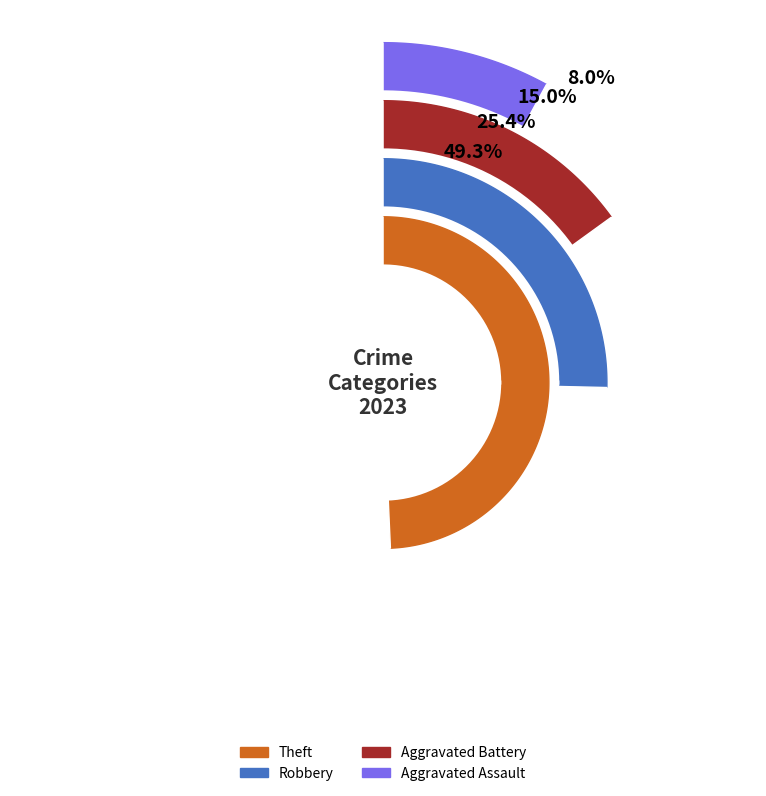

Is there any slice that represents more than half of the pie?

No